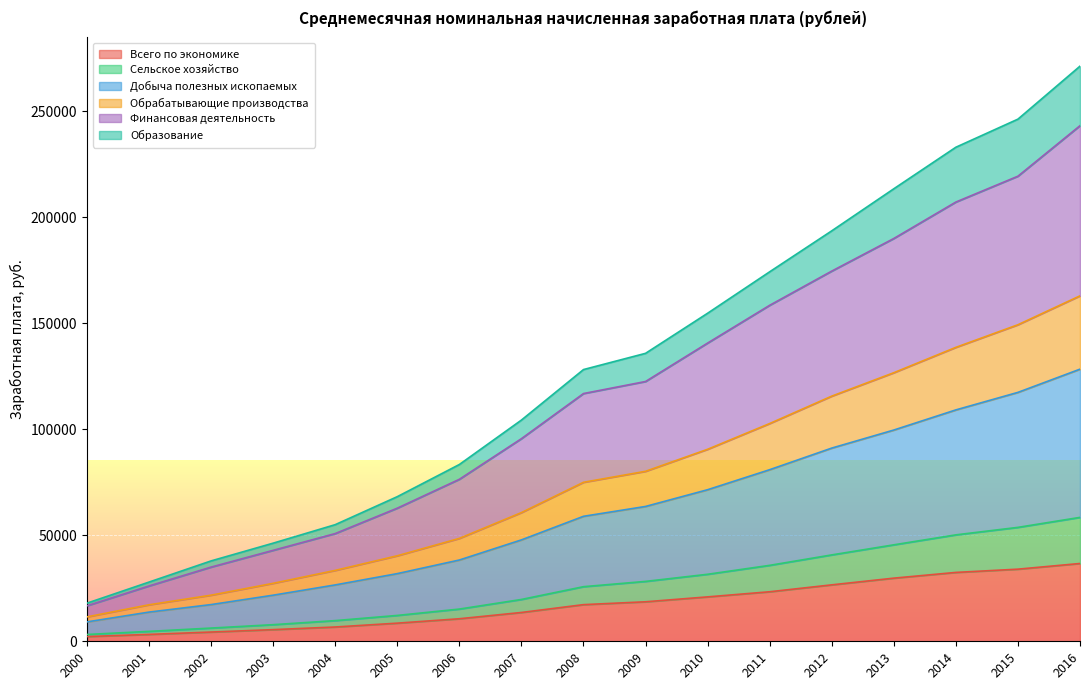

The value of Образование at 2004 is 55032.7. True or false?

True